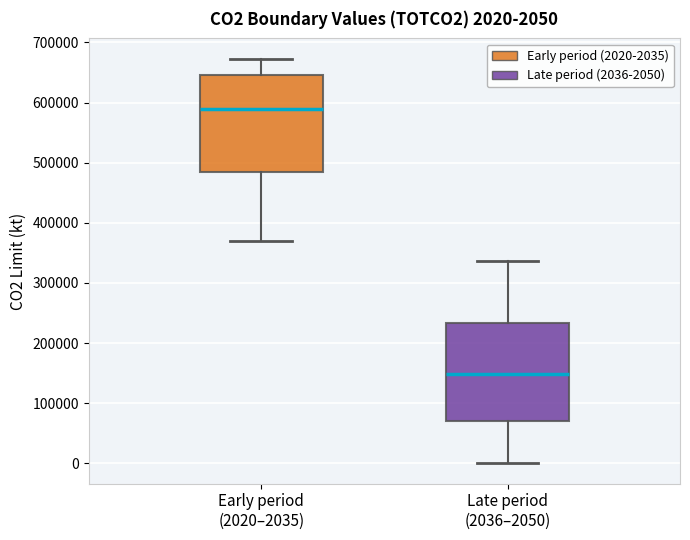

Which box's median line is the highest?

Early period (2020–2035)